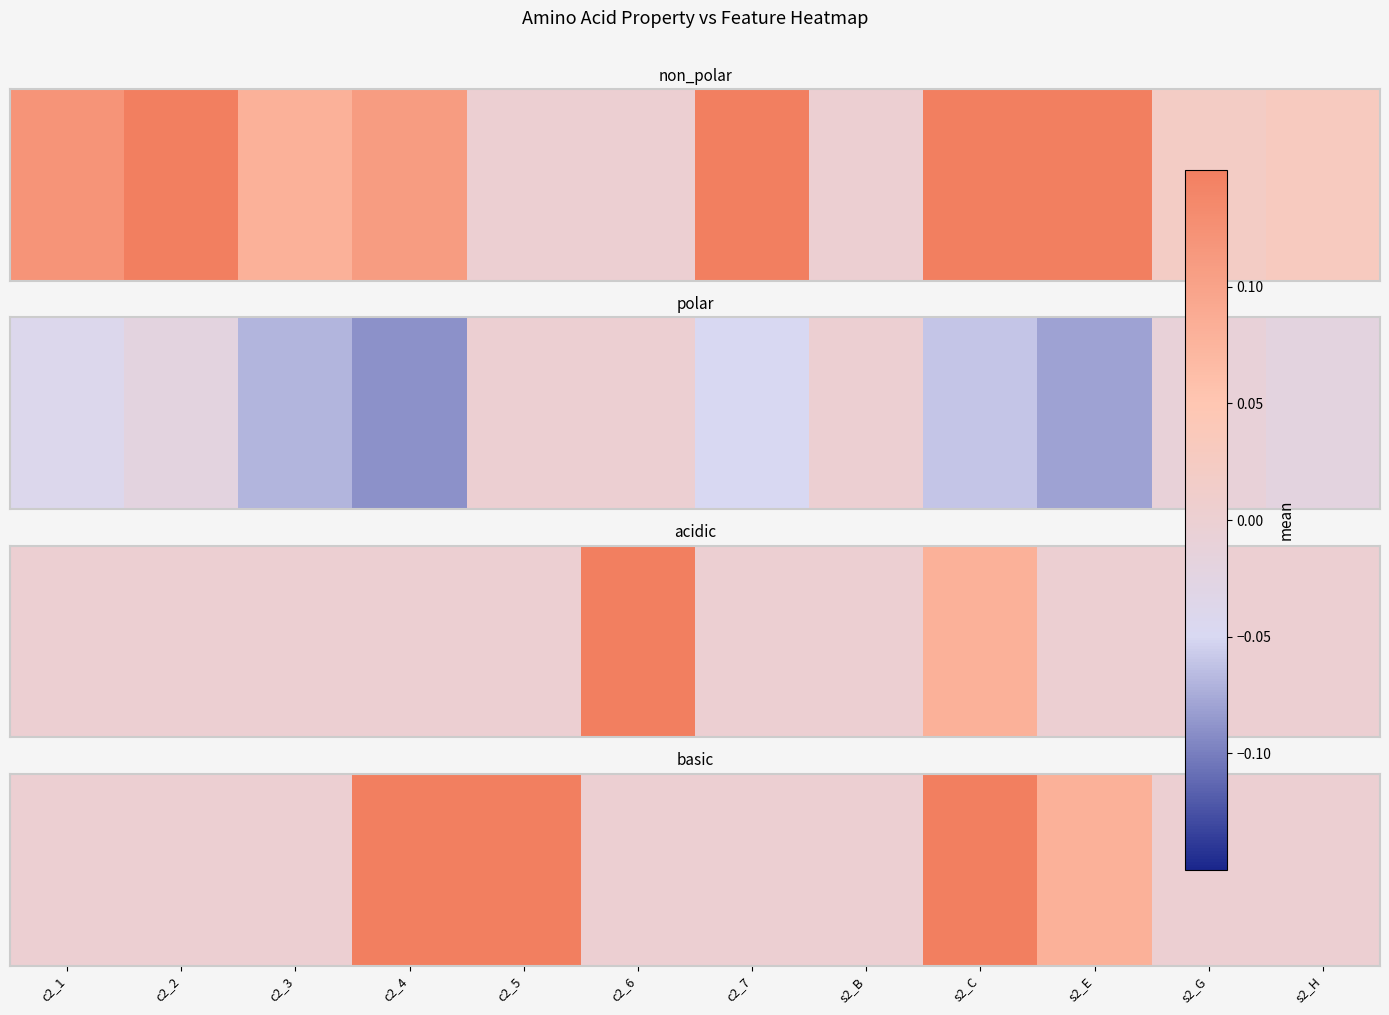

Between c2_4 and c2_1, which is larger?

c2_4